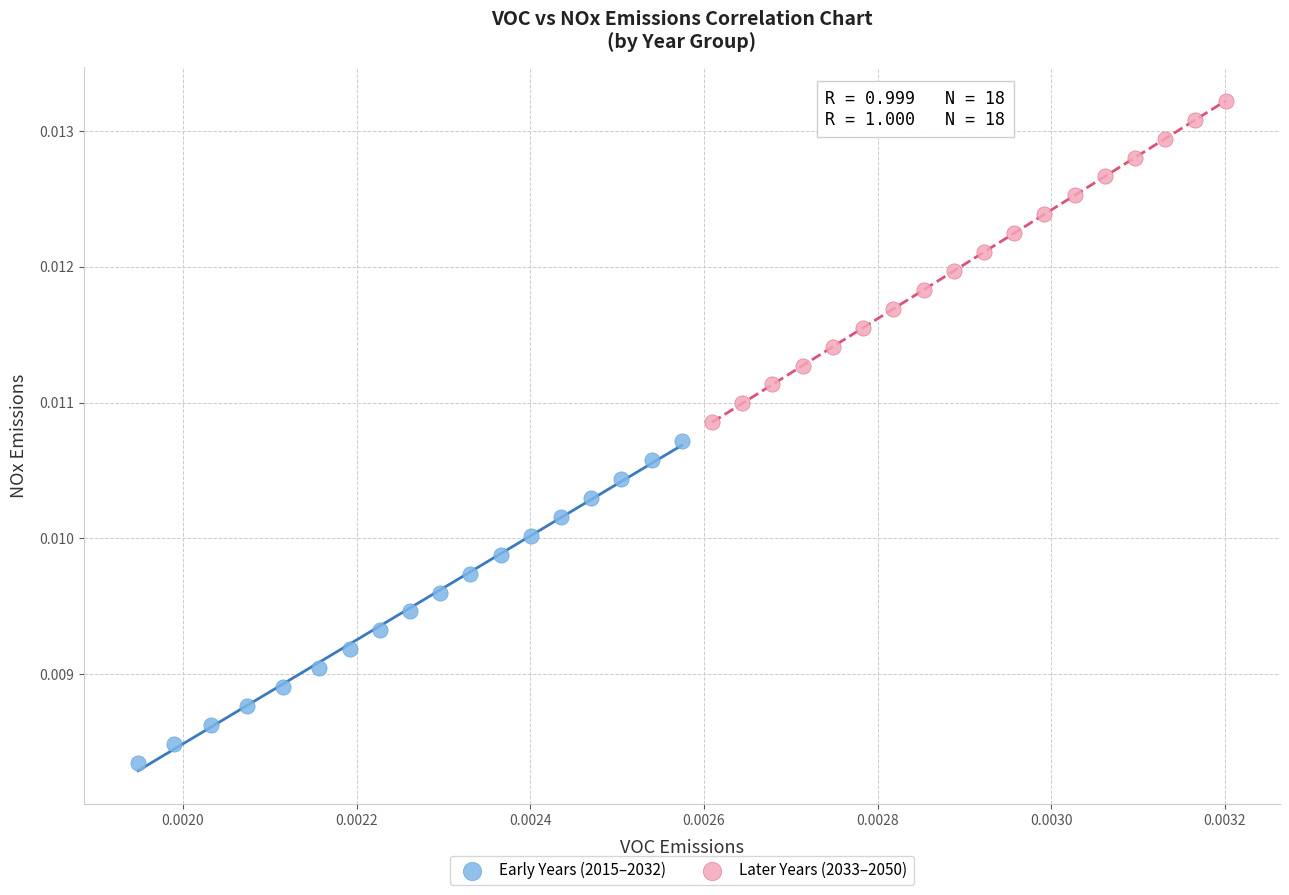

Which series contains the lowest Y value?

Early Years (2015–2032)